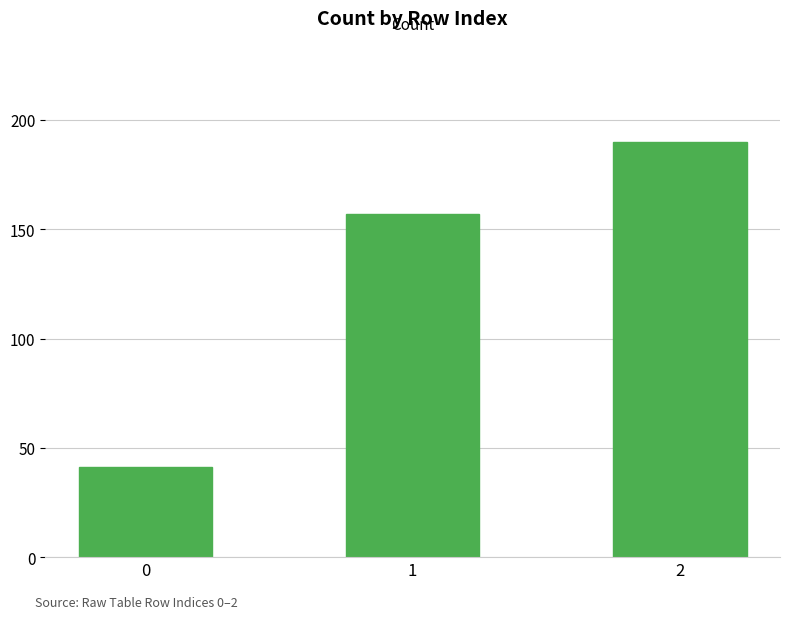

Approximately how many times larger is the value at 2 compared to 0?

4.6